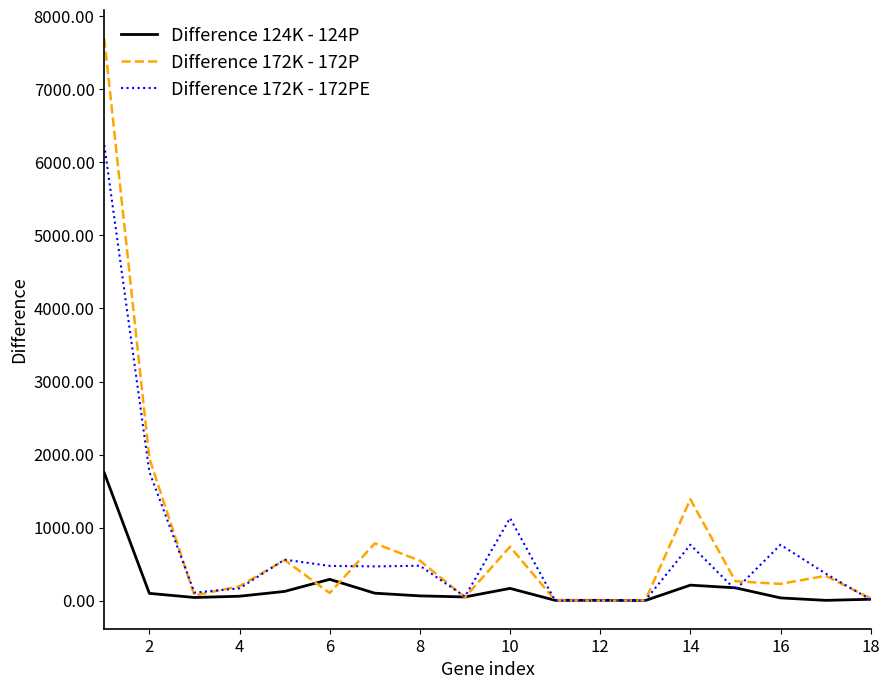

How many lines are shown in the chart?

3